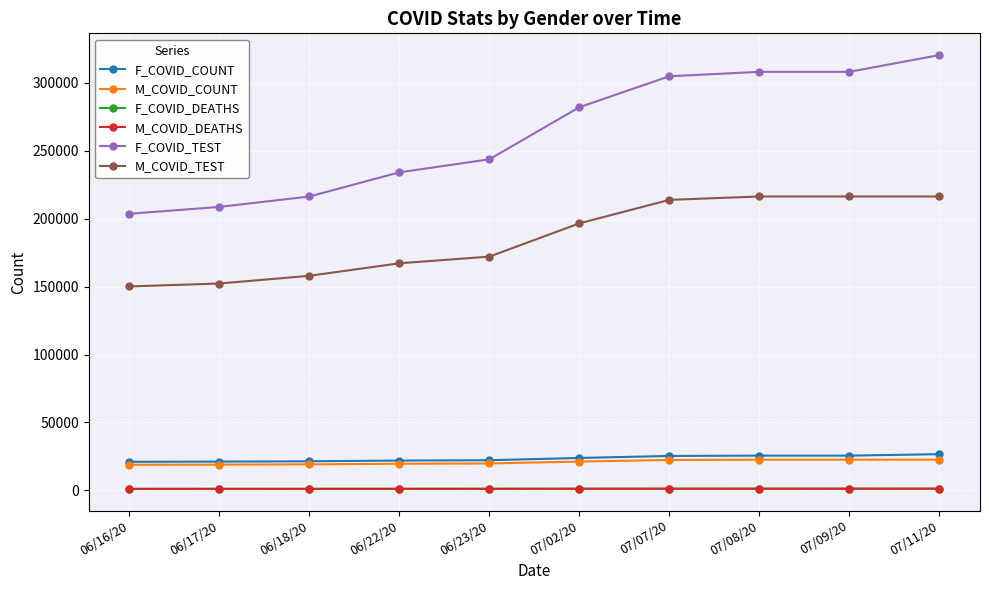

True or false: F_COVID_DEATHS and M_COVID_TEST cross at least once.

False